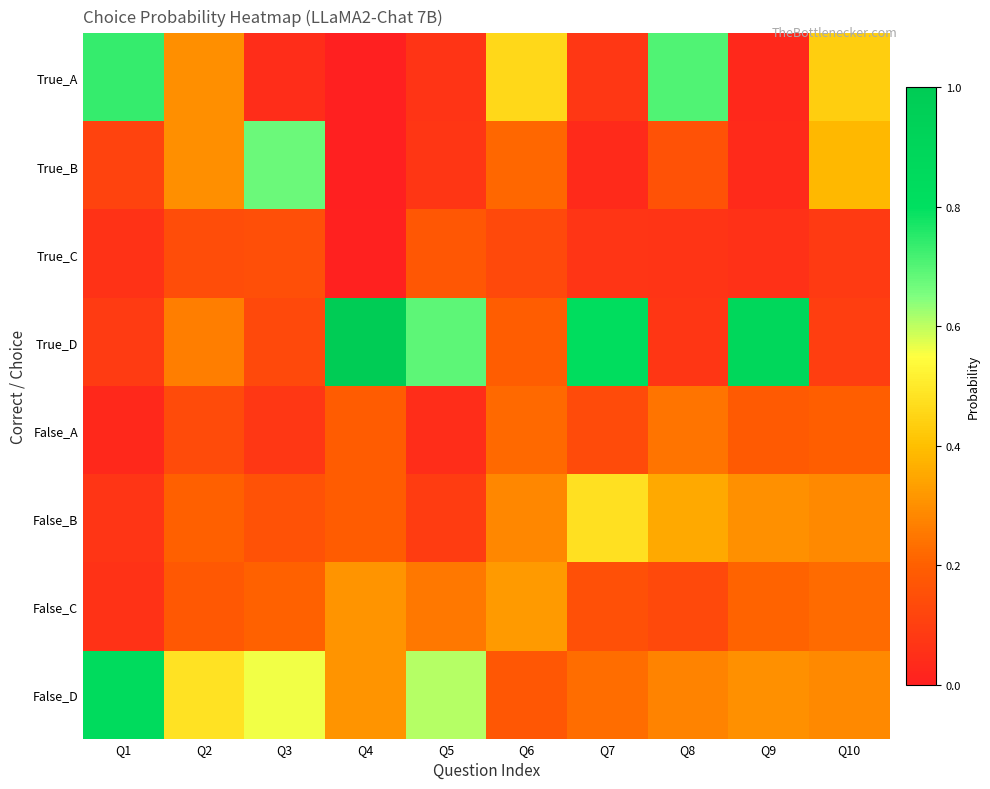

Reading left to right, what are all the values shown in this chart?

True_A: Q1=0.7	Q2=0.3	Q3=0.0	Q4=0.0	Q5=0.1	Q6=0.5	Q7=0.1	Q8=0.7	Q9=0.0	Q10=0.4
True_B: Q1=0.1	Q2=0.3	Q3=0.7	Q4=0.0	Q5=0.1	Q6=0.2	Q7=0.0	Q8=0.2	Q9=0.0	Q10=0.4
True_C: Q1=0.1	Q2=0.1	Q3=0.2	Q4=0.0	Q5=0.2	Q6=0.1	Q7=0.1	Q8=0.1	Q9=0.1	Q10=0.1
True_D: Q1=0.1	Q2=0.3	Q3=0.1	Q4=1.0	Q5=0.7	Q6=0.2	Q7=0.8	Q8=0.1	Q9=0.9	Q10=0.1
False_A: Q1=0.0	Q2=0.1	Q3=0.1	Q4=0.2	Q5=0.0	Q6=0.2	Q7=0.1	Q8=0.2	Q9=0.2	Q10=0.2
False_B: Q1=0.1	Q2=0.2	Q3=0.2	Q4=0.2	Q5=0.1	Q6=0.3	Q7=0.5	Q8=0.4	Q9=0.3	Q10=0.3
False_C: Q1=0.1	Q2=0.2	Q3=0.2	Q4=0.3	Q5=0.3	Q6=0.3	Q7=0.2	Q8=0.1	Q9=0.2	Q10=0.2
False_D: Q1=0.8	Q2=0.5	Q3=0.6	Q4=0.3	Q5=0.6	Q6=0.2	Q7=0.2	Q8=0.3	Q9=0.3	Q10=0.3